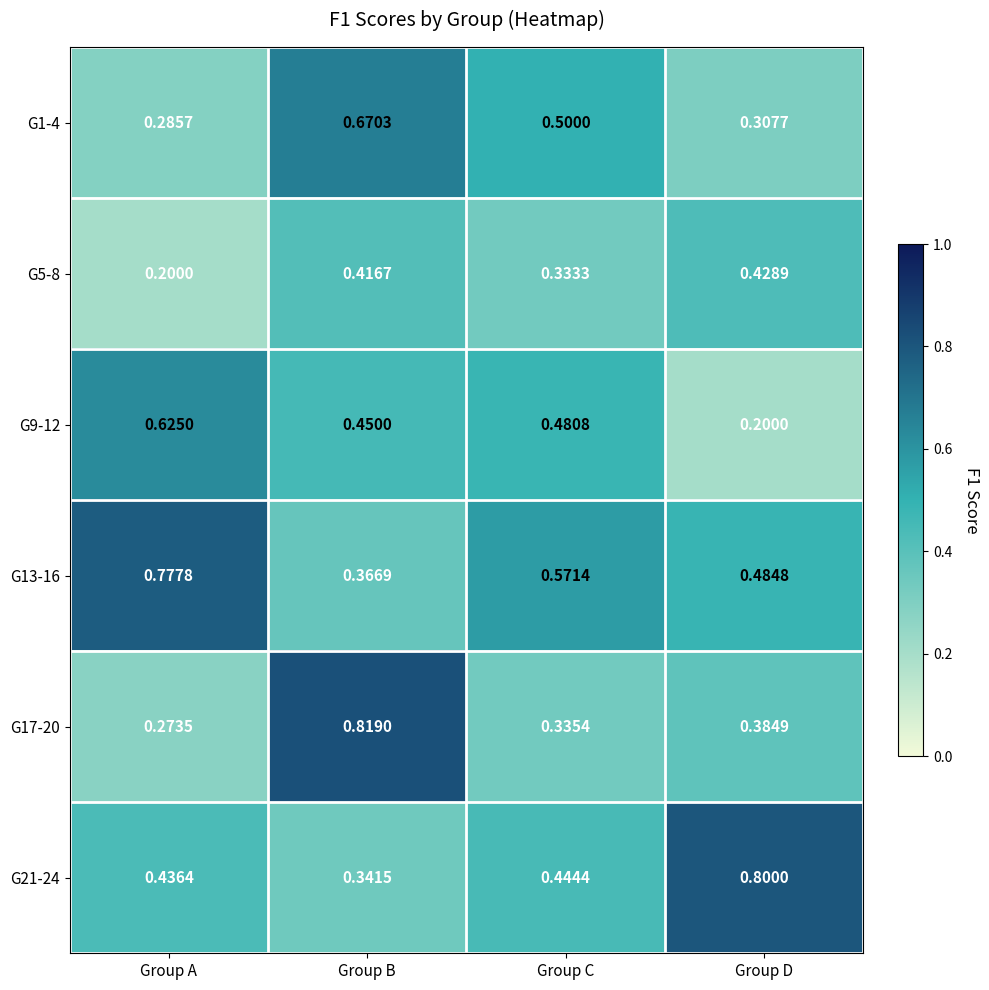

At how many categories does at least one series exceed 0?

4